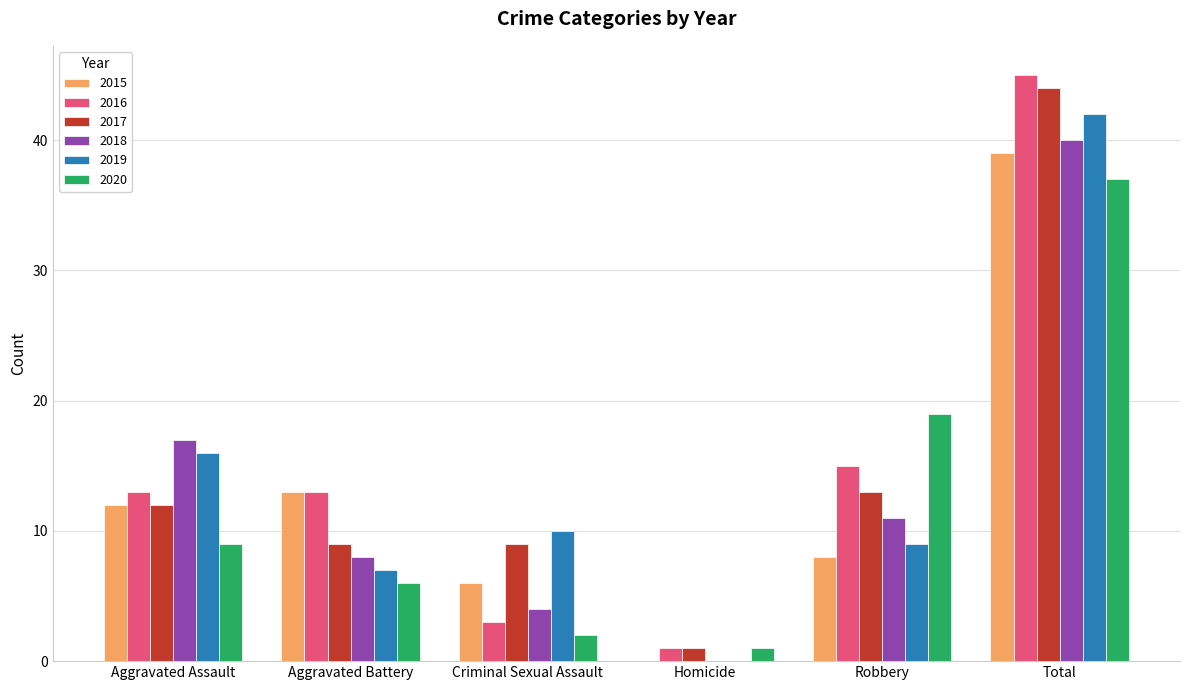

What is the sum of all 2019 values?

84